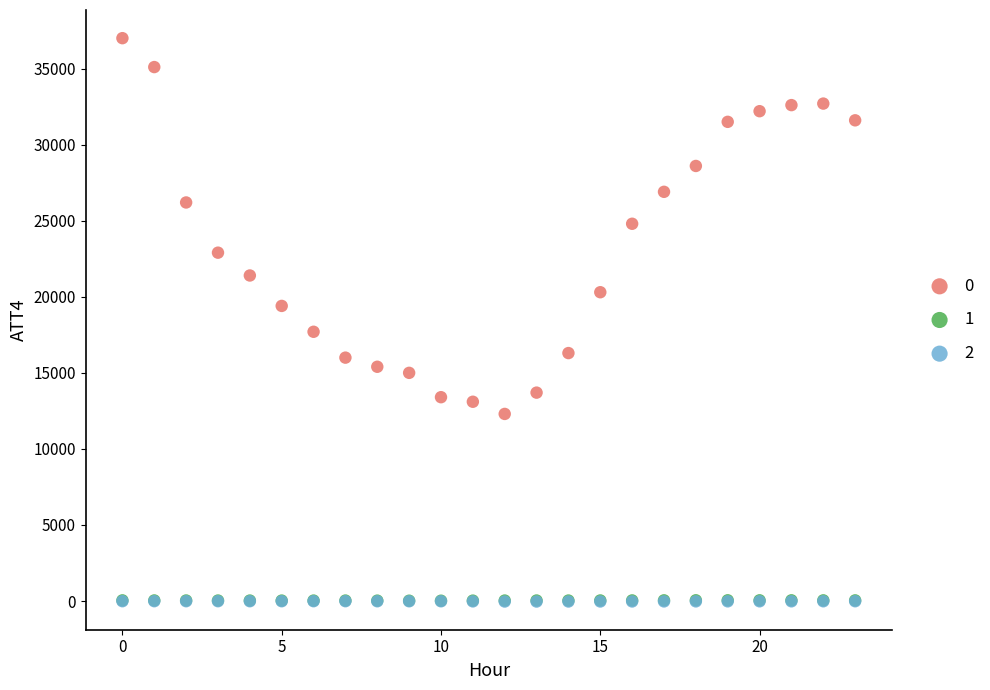

What are all the series names shown in the legend?

0, 1, 2